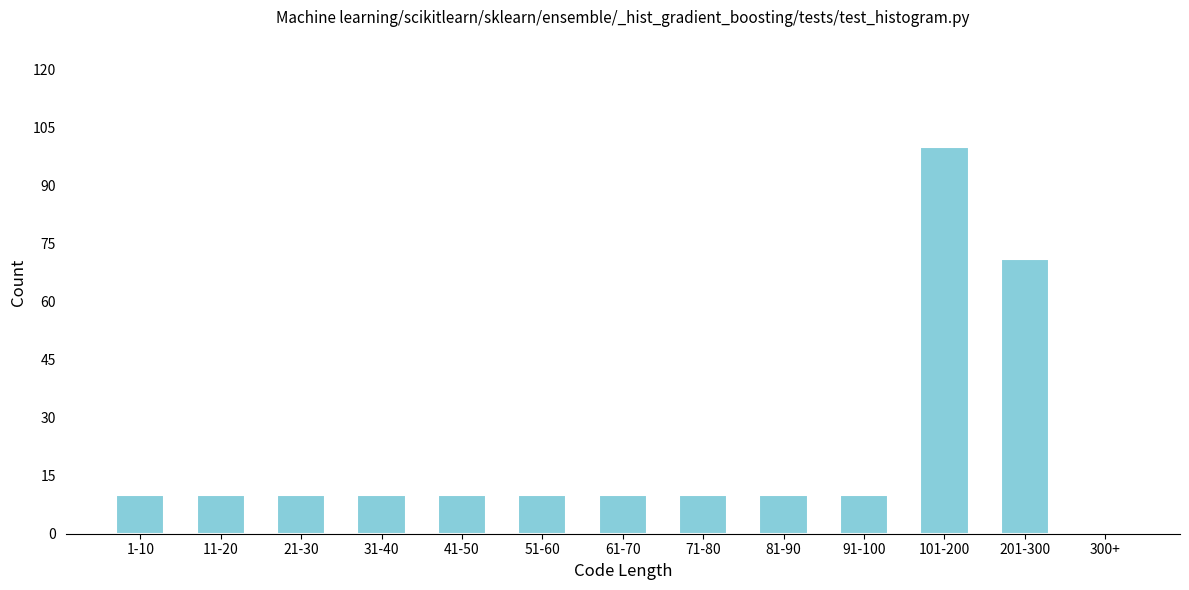

Reading right to left, extract all data points from this chart.

300+=0	201-300=71	101-200=100	91-100=10	81-90=10	71-80=10	61-70=10	51-60=10	41-50=10	31-40=10	21-30=10	11-20=10	1-10=10